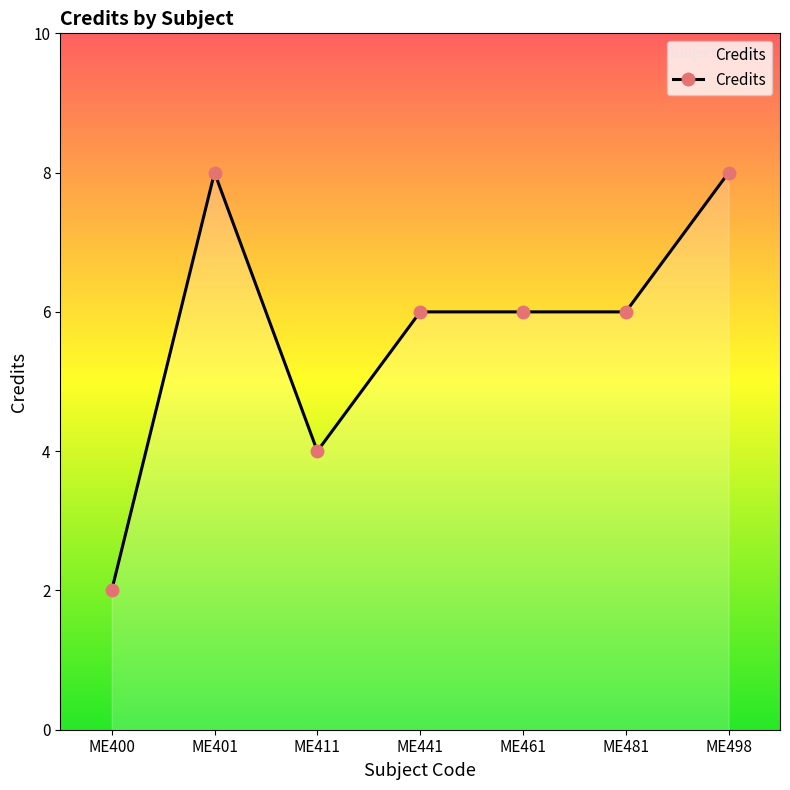

Is it true that the value at ME441 is 6?

True